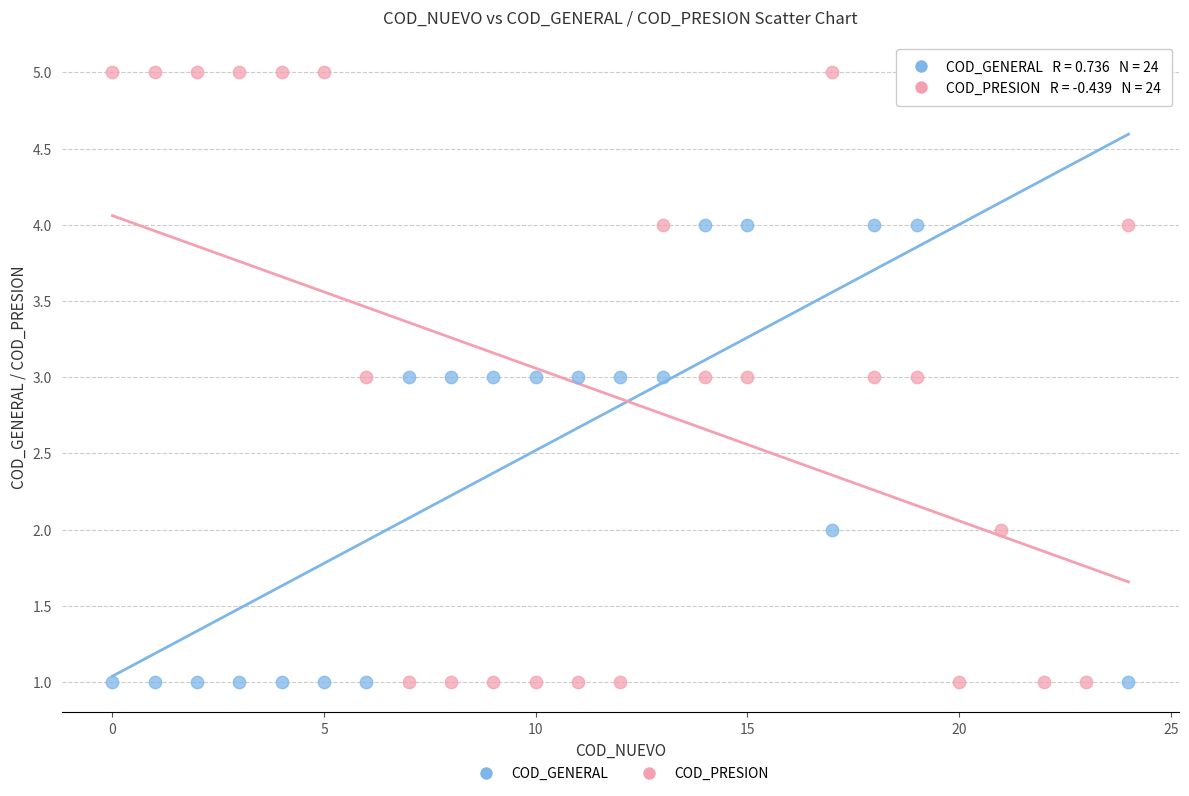

What is the X range (max minus min) for the scatter plot?

24